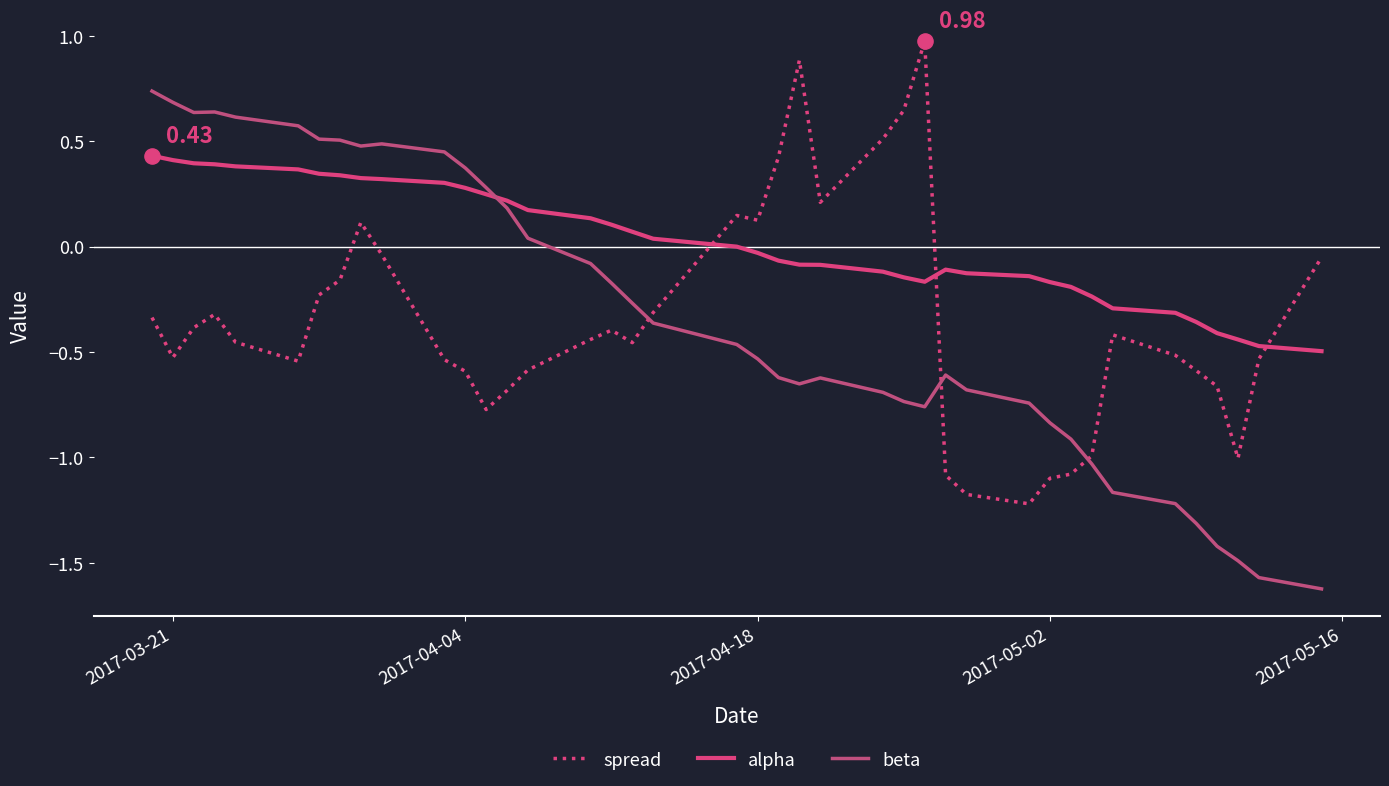

At how many categories does at least one series exceed -1?

40